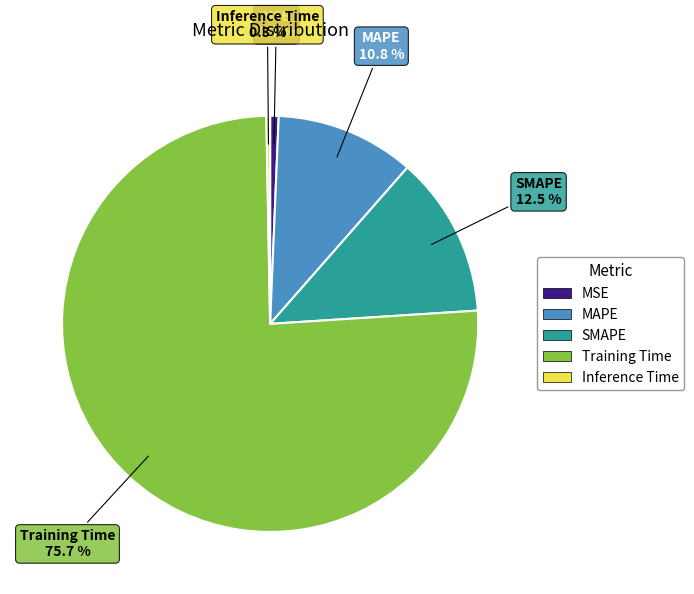

What percentage is NOT represented by MAPE?

89.2%